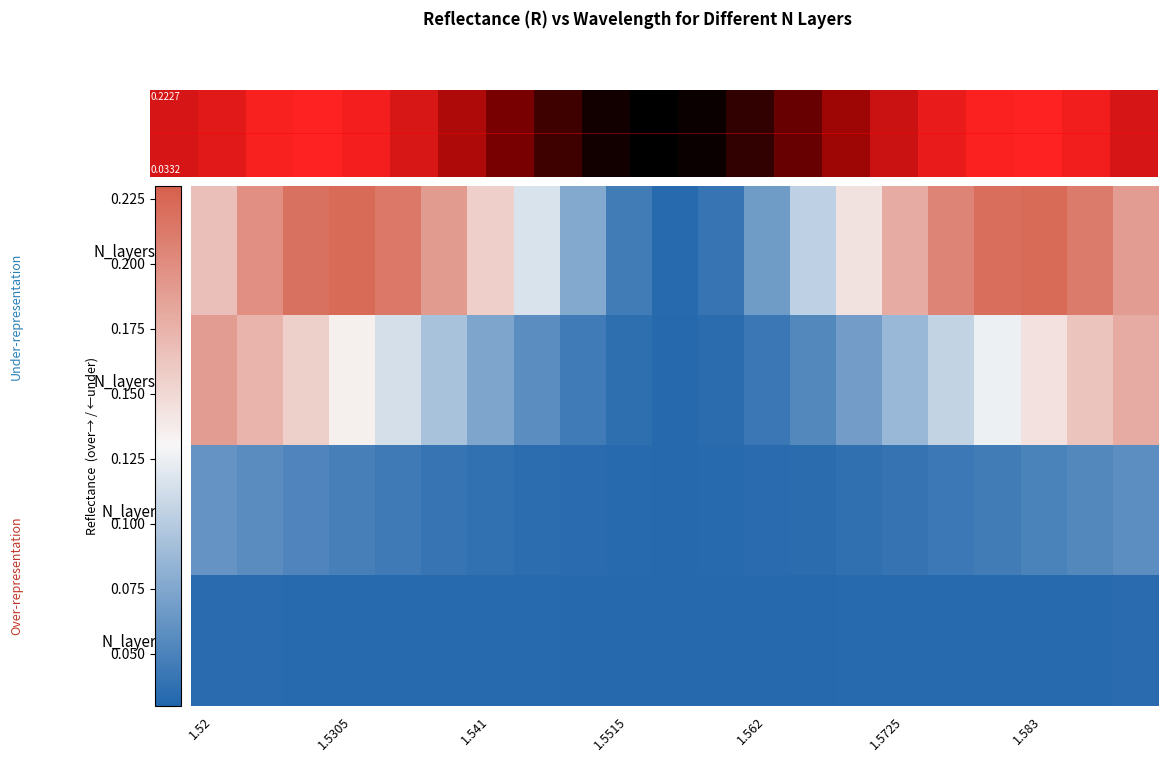

Reading left to right, transcribe all the data shown in this chart.

N_layers_30: 0.2	0.2	0.2	0.2	0.2	0.2	0.2	0.1	0.1	0.0	0.0	0.0	0.1	0.1	0.1	0.2	0.2	0.2	0.2	0.2	0.2
N_layers_15: 0.2	0.2	0.2	0.1	0.1	0.1	0.1	0.1	0.0	0.0	0.0	0.0	0.0	0.1	0.1	0.1	0.1	0.1	0.1	0.2	0.2
N_layers_5: 0.1	0.1	0.1	0.0	0.0	0.0	0.0	0.0	0.0	0.0	0.0	0.0	0.0	0.0	0.0	0.0	0.0	0.0	0.0	0.1	0.1
N_layers_1: 0.0	0.0	0.0	0.0	0.0	0.0	0.0	0.0	0.0	0.0	0.0	0.0	0.0	0.0	0.0	0.0	0.0	0.0	0.0	0.0	0.0